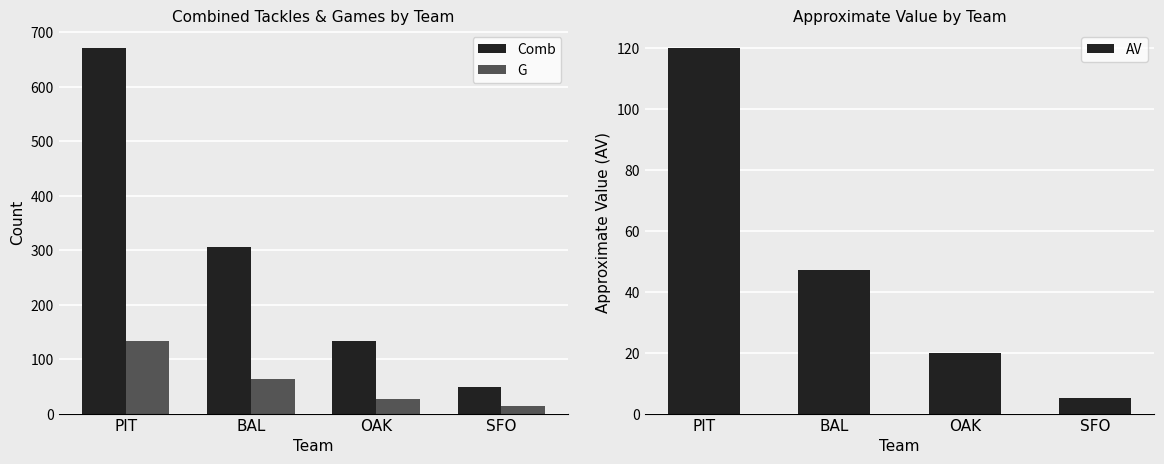

Does the chart contain stacked bars?

No